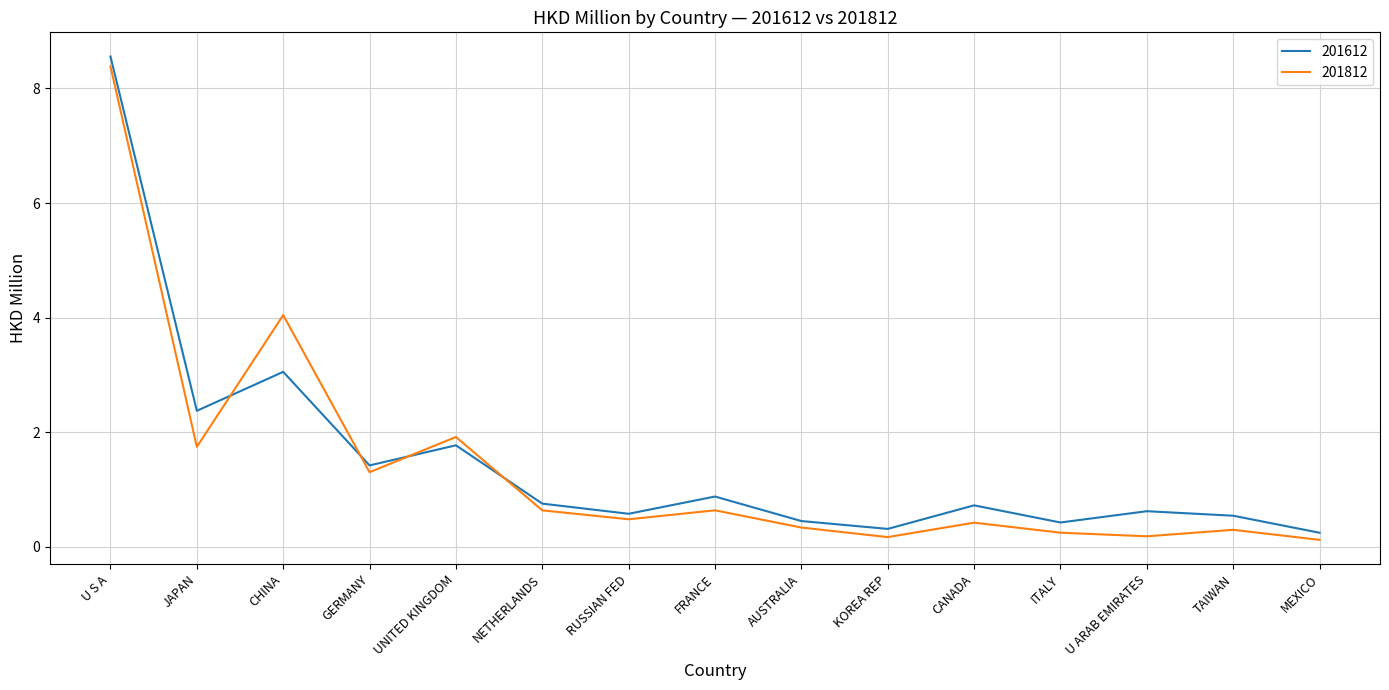

At JAPAN, list the series in order from smallest to largest.

201812, 201612